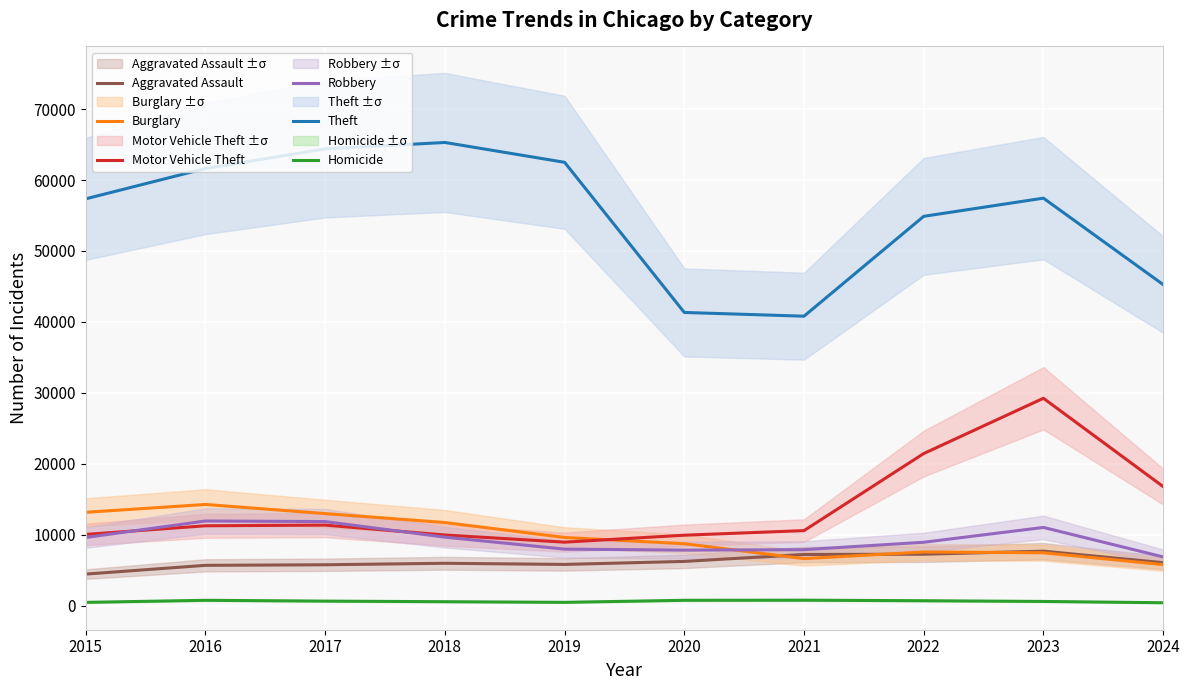

Reading left to right, extract all data points from this chart.

Aggravated Assault: 2015=4480	2016=5713	2017=5793	2018=6002	2019=5841	2020=6265	2021=7242	2022=7280	2023=7710	2024=6086
Burglary: 2015=13184	2016=14289	2017=13001	2018=11747	2019=9638	2020=8758	2021=6662	2022=7593	2023=7484	2024=5812
Motor Vehicle Theft: 2015=10068	2016=11285	2017=11380	2018=9985	2019=8977	2020=9959	2021=10604	2022=21463	2023=29250	2024=16811
Robbery: 2015=9638	2016=11960	2017=11880	2018=9681	2019=7995	2020=7855	2021=7920	2022=8963	2023=11052	2024=6900
Theft: 2015=57351	2016=61623	2017=64386	2018=65290	2019=62495	2020=41340	2021=40814	2022=54884	2023=57444	2024=45274
Homicide: 2015=496	2016=786	2017=672	2018=588	2019=499	2020=787	2021=804	2022=725	2023=626	2024=443